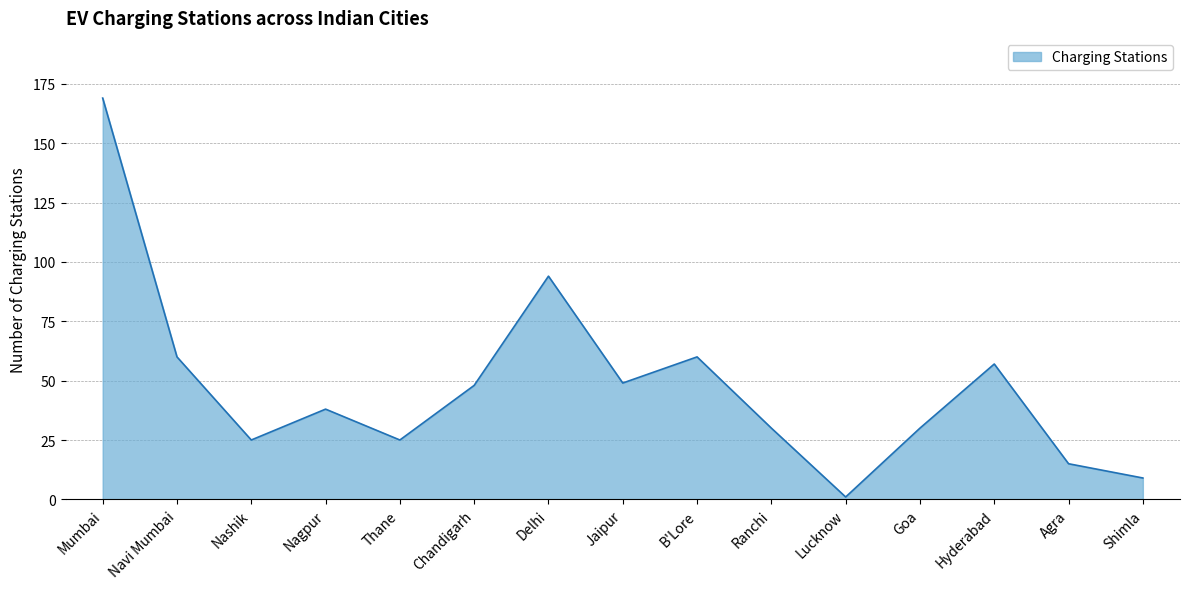

What is the sum of all values?

710